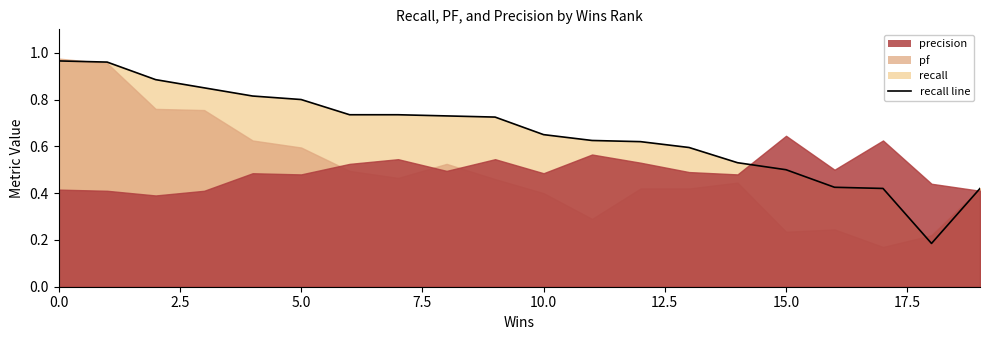

The chart shows a value of 0.5 at 15. True or false?

True